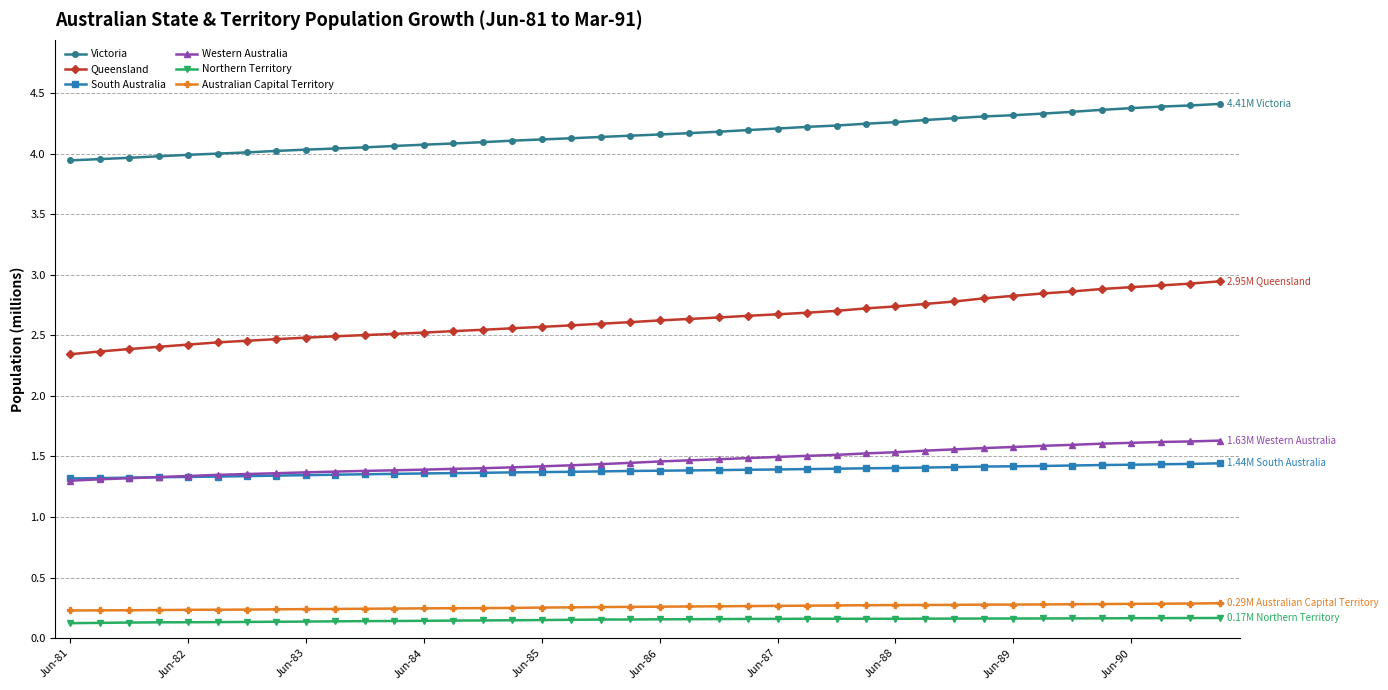

Which series has the largest total across all categories?

Victoria